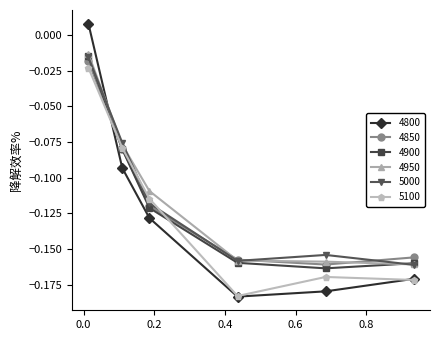

True or false: 5100 has more than 1 points higher than both neighbors.

False